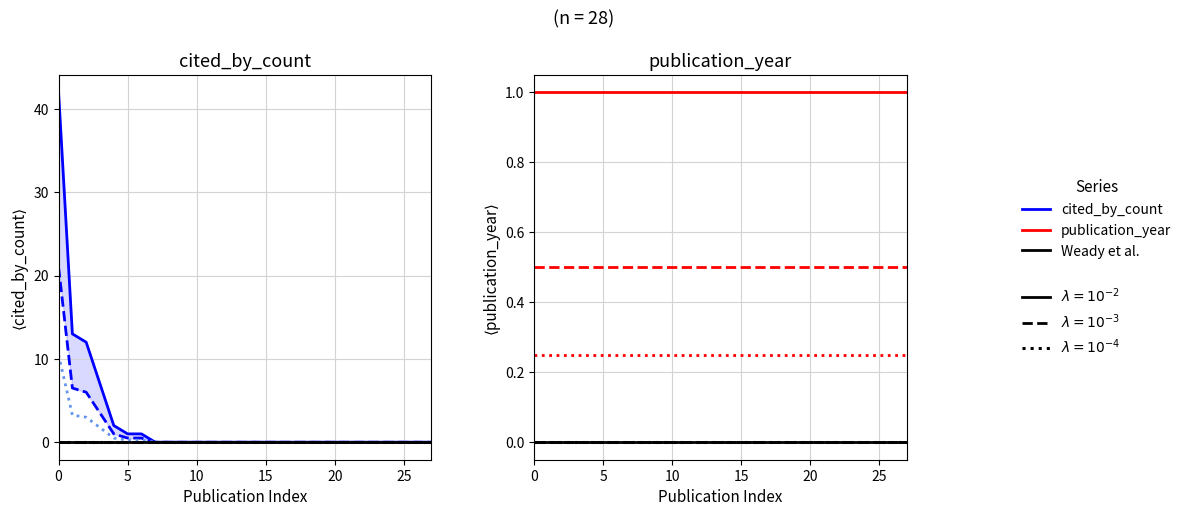

What is the label of the 23rd point from the left?

22